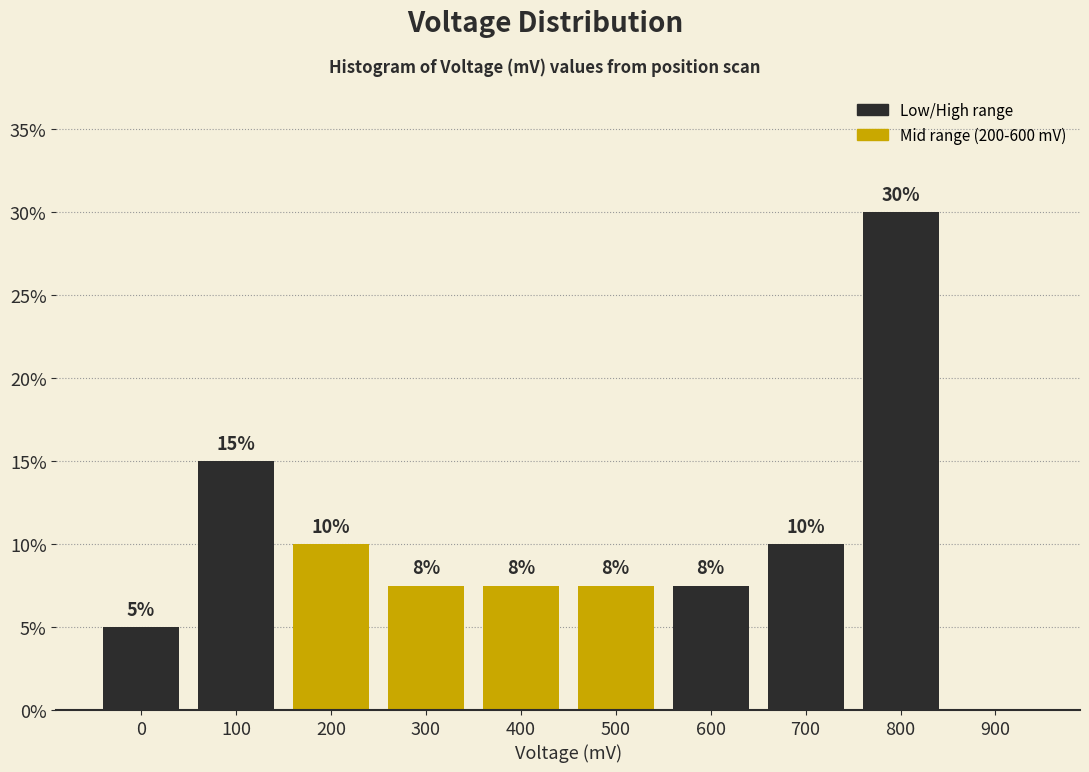

What is the approximate value at 400?

7.5